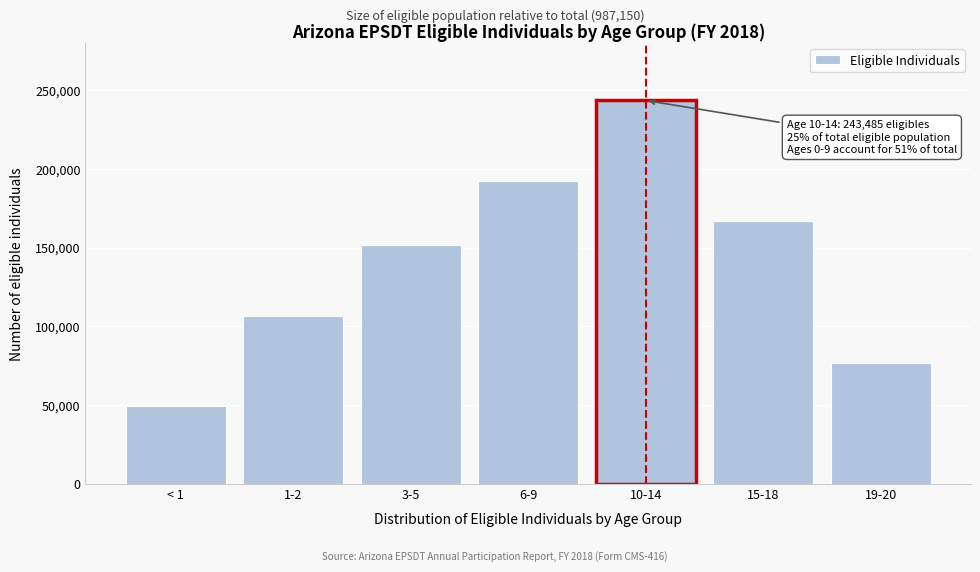

Reading left to right, list all the values displayed in this chart.

49710	106856	151645	192072	243485	166850	76532